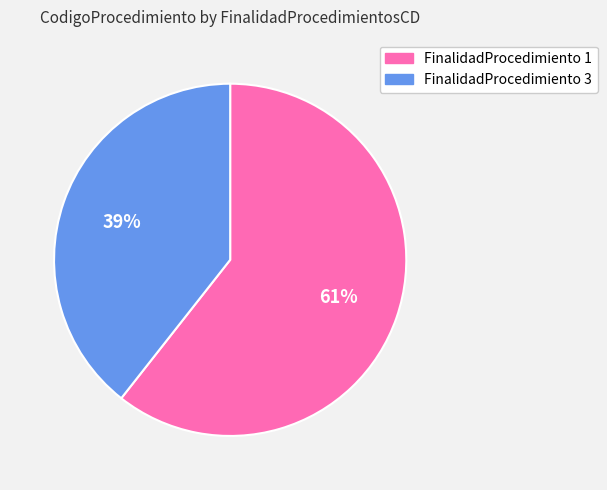

To the nearest percent, what is the average slice percentage?

50%